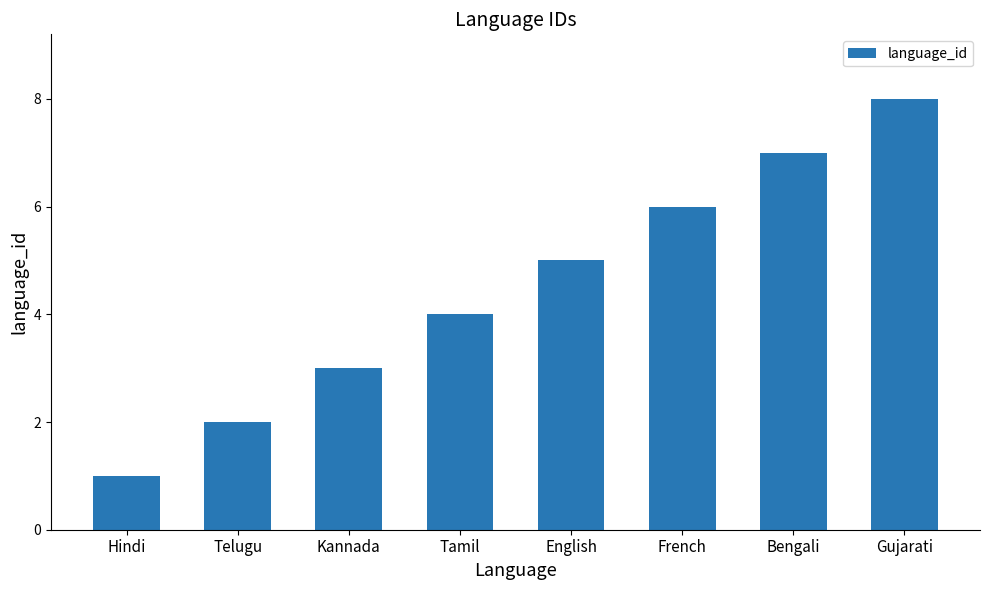

What is the change in value from Telugu to English?

+3